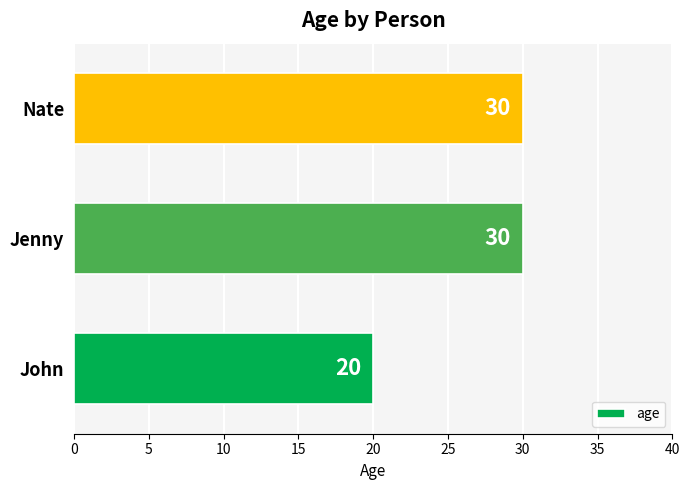

Count the values in the range 20 to 30.

3